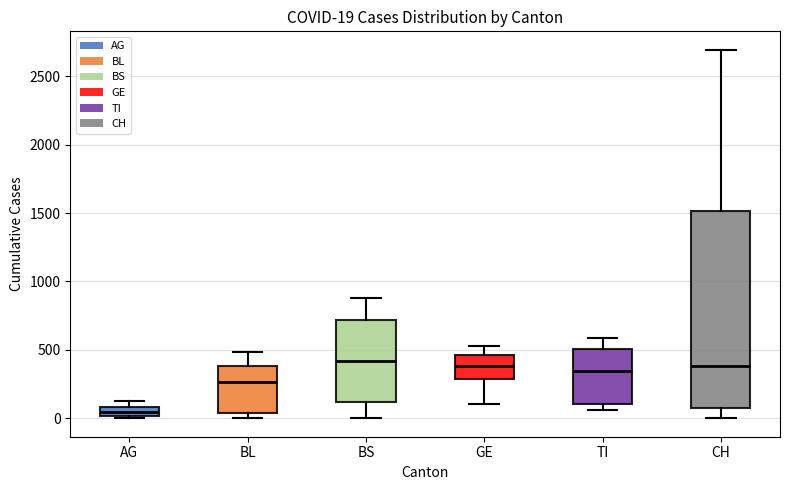

Which box is the tallest, from its lower edge to its upper edge?

CH